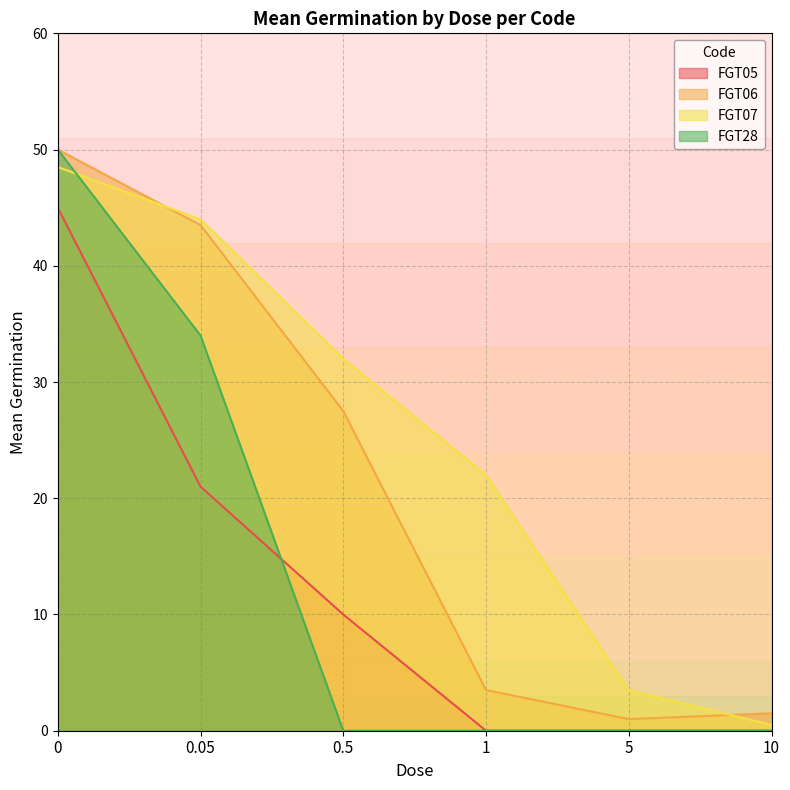

Reading left to right, what are all the values shown in this chart?

FGT05: 45.0	21.0	10.0	0.0	0.0	0.0
FGT06: 50.0	43.5	27.5	3.5	1.0	1.5
FGT07: 48.5	44.0	32.0	22.0	3.5	0.5
FGT28: 50.0	34.0	0.0	0.0	0.0	0.0